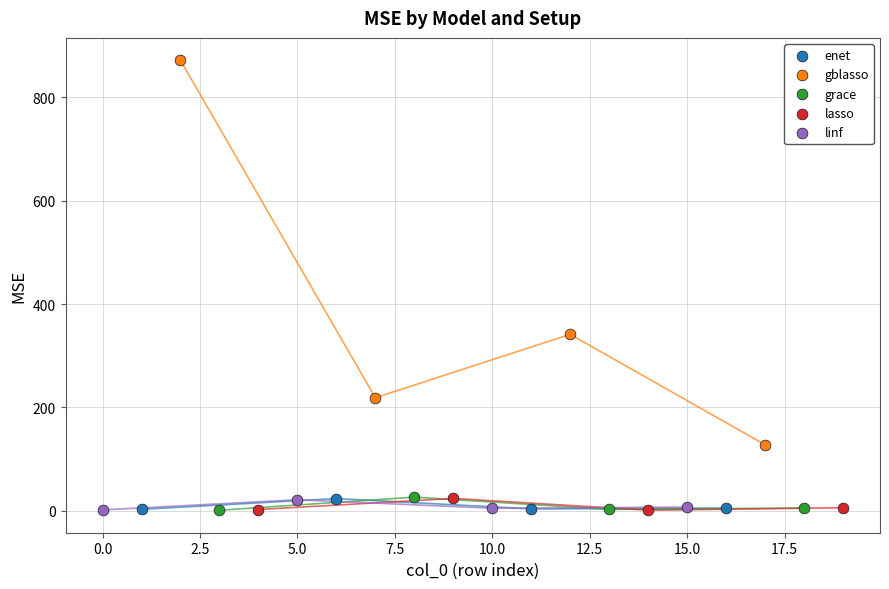

Which series reaches the maximum Y coordinate?

gblasso